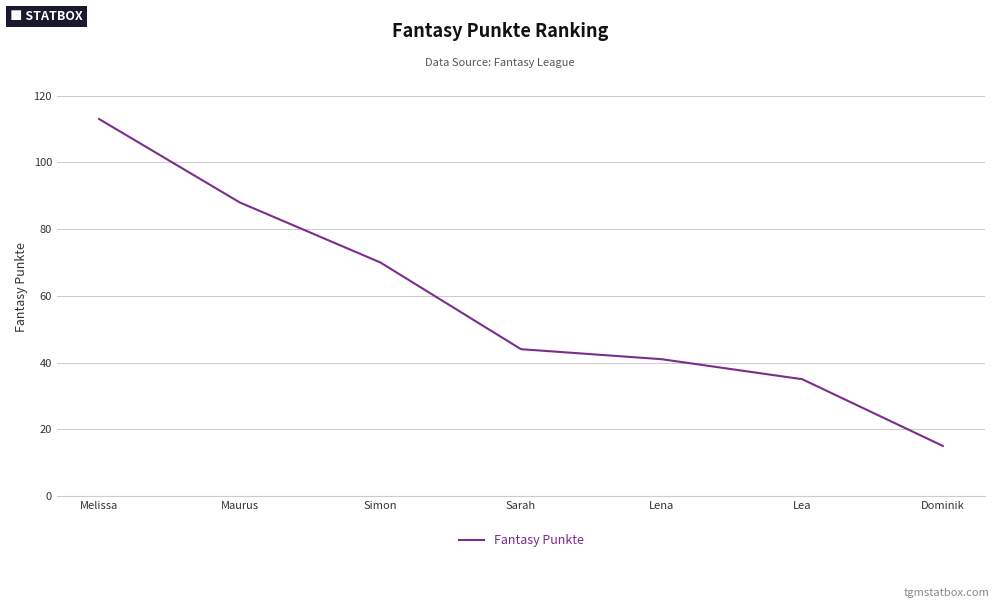

Reading right to left, what are all the values shown in this chart?

15	35	41	44	70	88	113